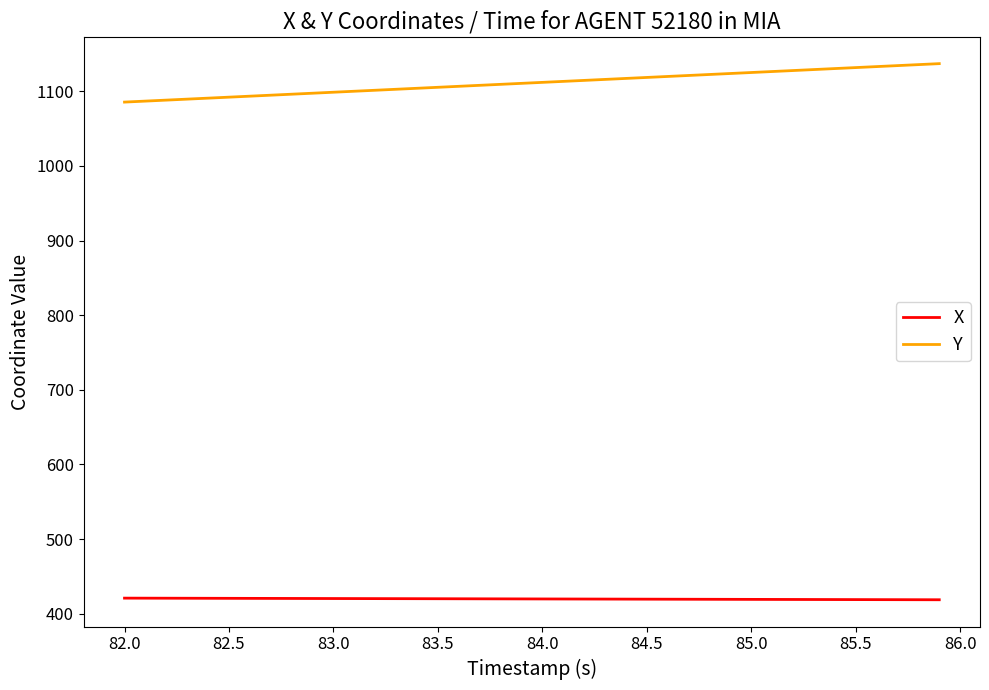

Which series has the largest total across all categories?

Y